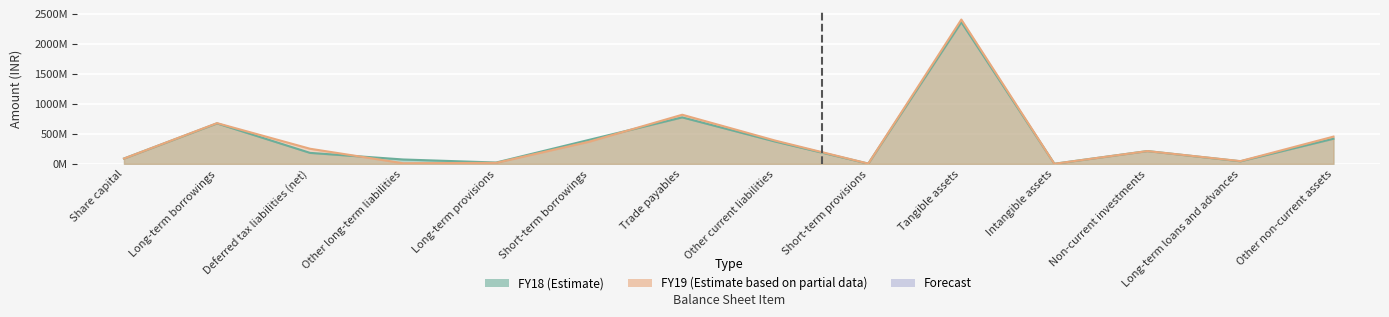

Is it true that FY18 equals 729656173 at Other non-current assets?

False